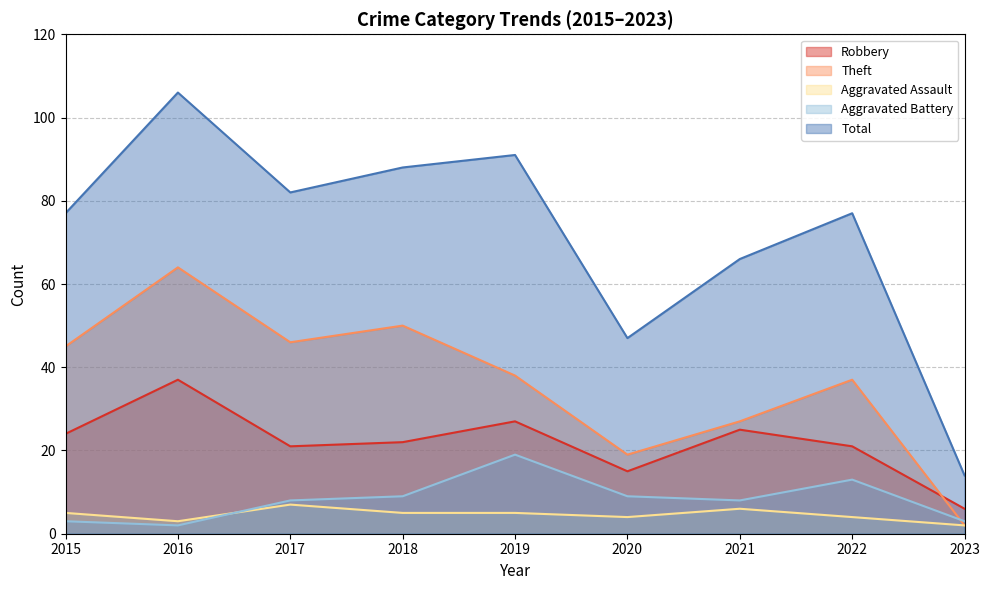

Between 2021 and 2018, which is larger?

2021